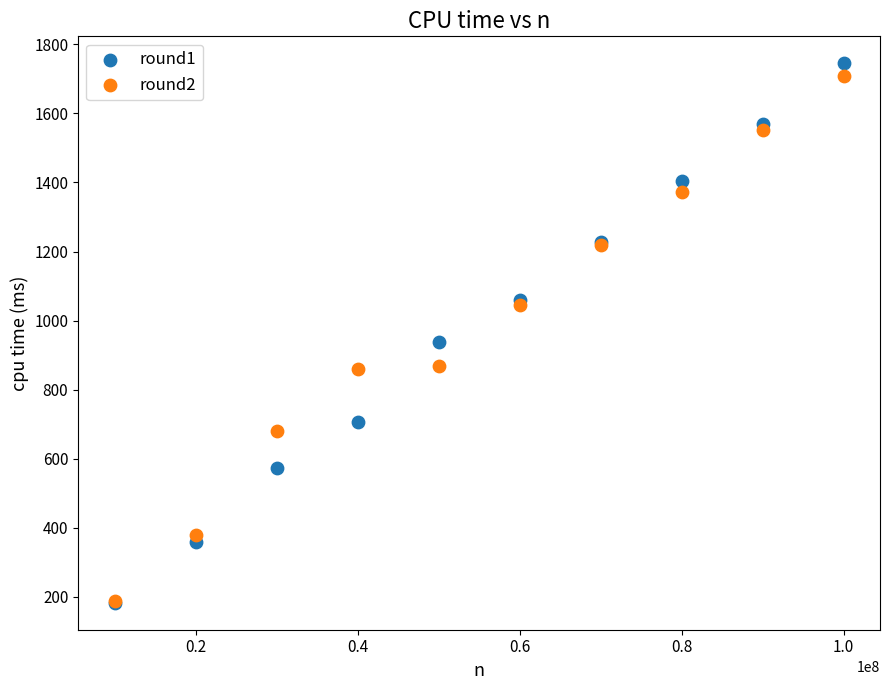

Which series has the widest spread of Y values?

round1